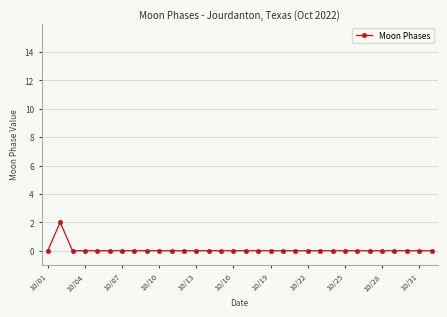

True or false: the data has more than 0 interior local peaks.

True